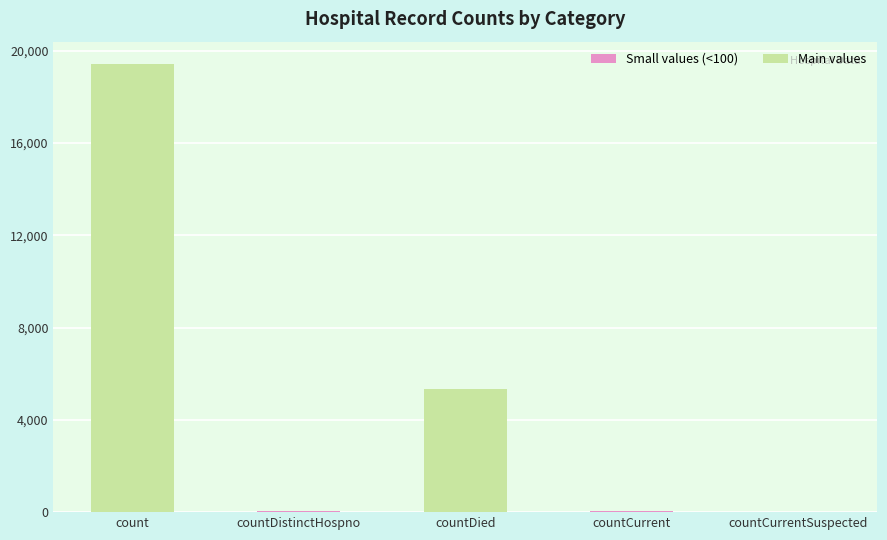

How many distinct data groups are displayed?

1